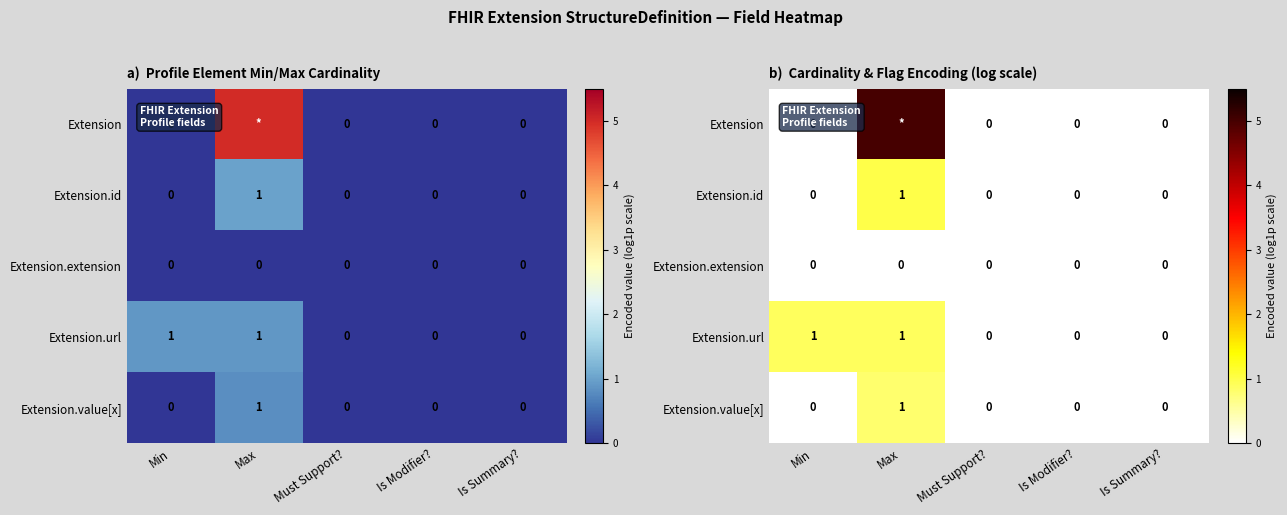

Is it true that Extension.url equals -0.6 at Is Modifier??

False